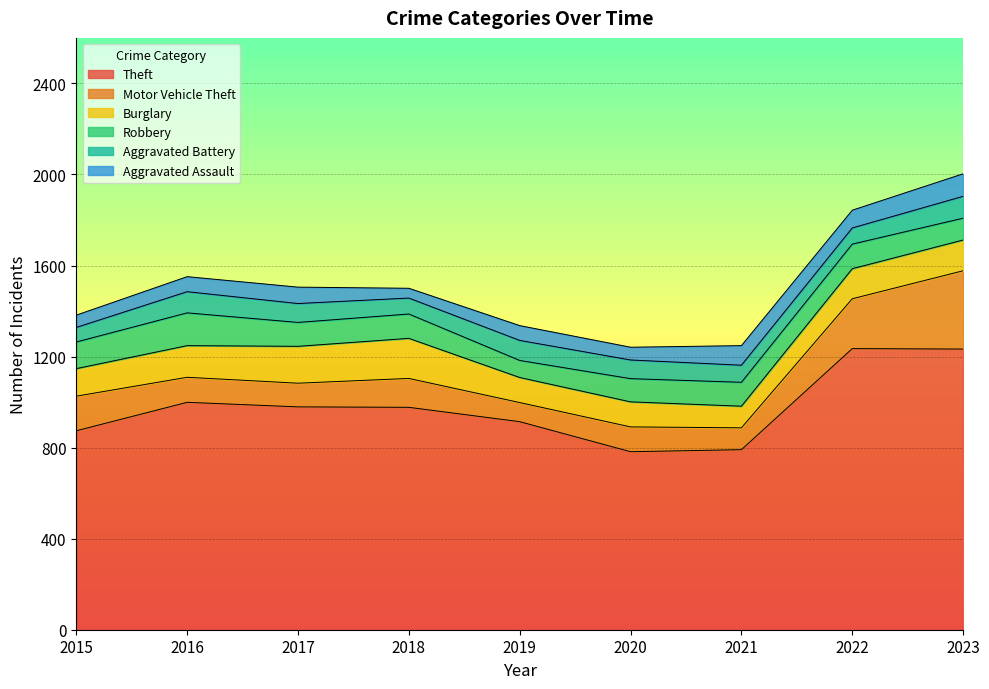

Between 2022 and 2016, which is larger?

2022